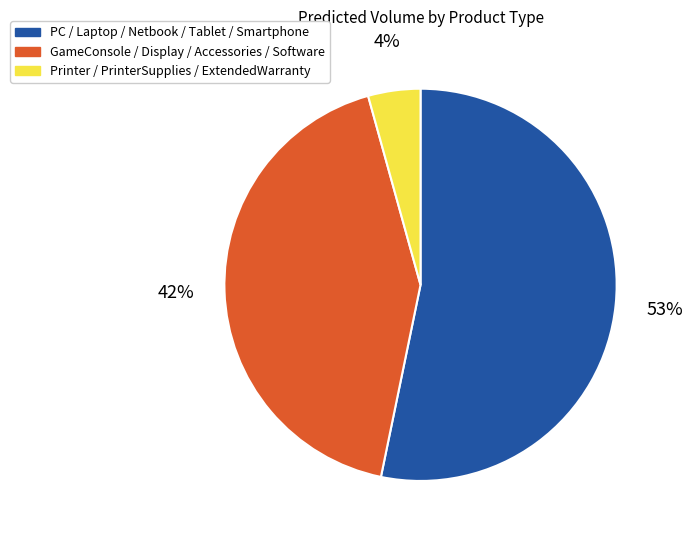

Which category has the biggest portion of the pie?

PC / Laptop / Netbook / Tablet / Smartphone